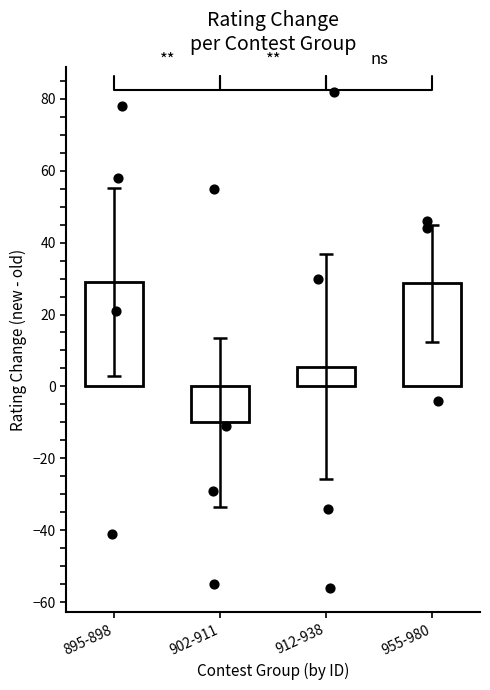

Which has a higher value, 912-938 or 895-898?

895-898